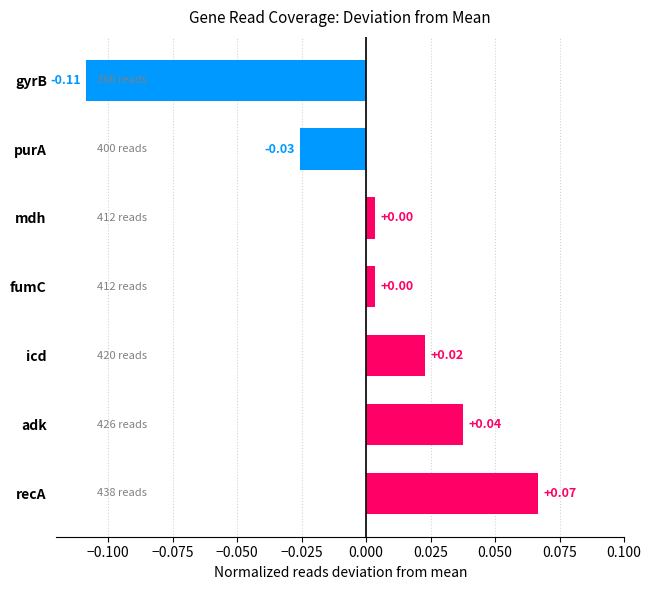

Between adk and fumC, which is larger?

adk